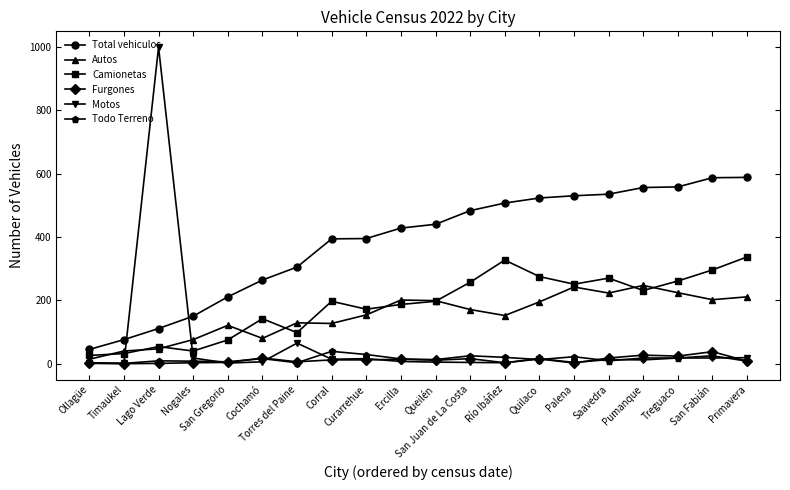

True or false: Autos and Motos intersect in this chart.

True